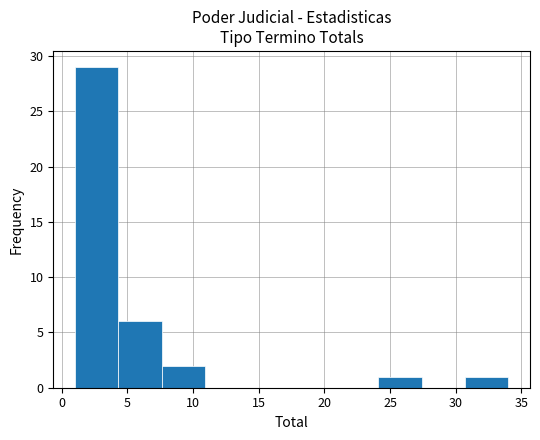

Which range on the x-axis has the tallest bar?

1.0 to 4.3